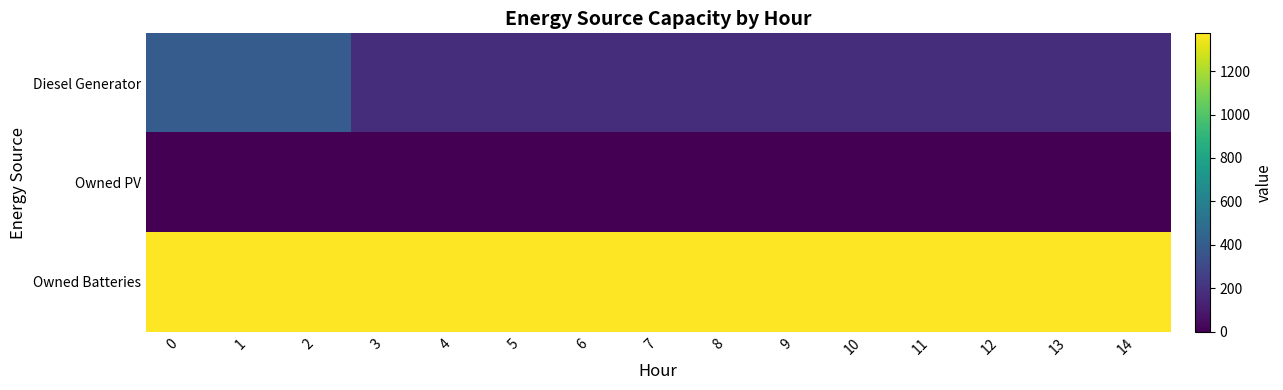

Reading left to right, what are all the values shown in this chart?

Diesel Generator: 0=400	1=400	2=400	3=178	4=178	5=178	6=178	7=178	8=178	9=178	10=178	11=178	12=178	13=178	14=178
Owned PV: 0=0	1=0	2=0	3=0	4=0	5=0	6=0	7=0	8=0	9=0	10=0	11=0	12=0	13=0	14=0
Owned Batteries: 0=1374	1=1374	2=1374	3=1374	4=1374	5=1374	6=1374	7=1374	8=1374	9=1374	10=1374	11=1374	12=1374	13=1374	14=1374